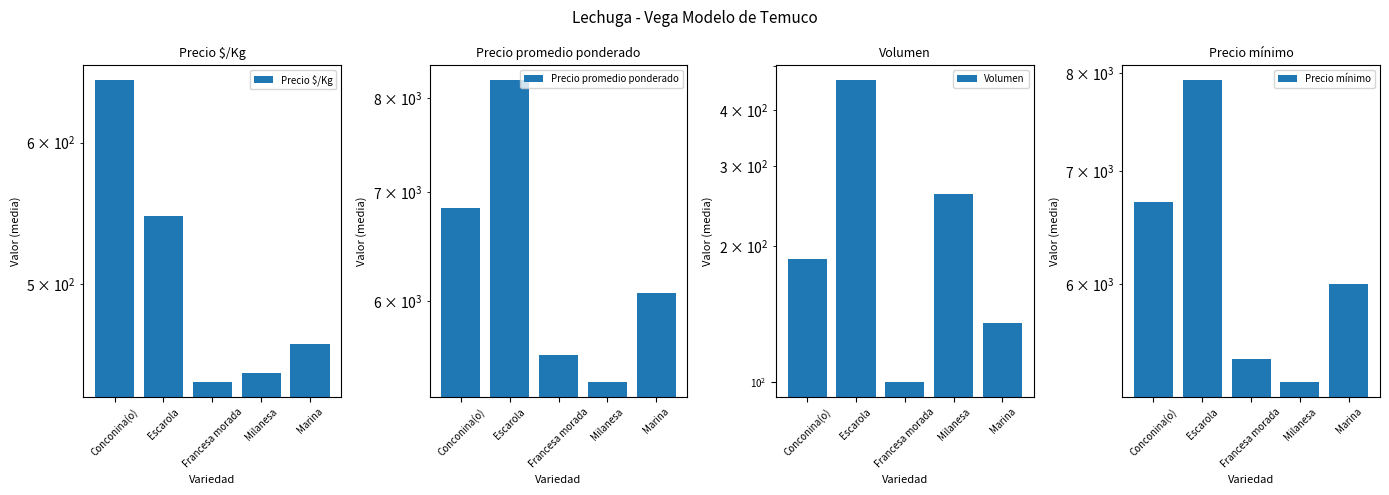

Reading left to right, extract all data points from this chart.

Precio $/Kg: 650	546	441	446	463
Precio promedio ponderado: 6841	8199	5561	5351	6066
Volumen: 187	465	100	260	135
Precio mínimo: 6714	7921	5416	5250	6000